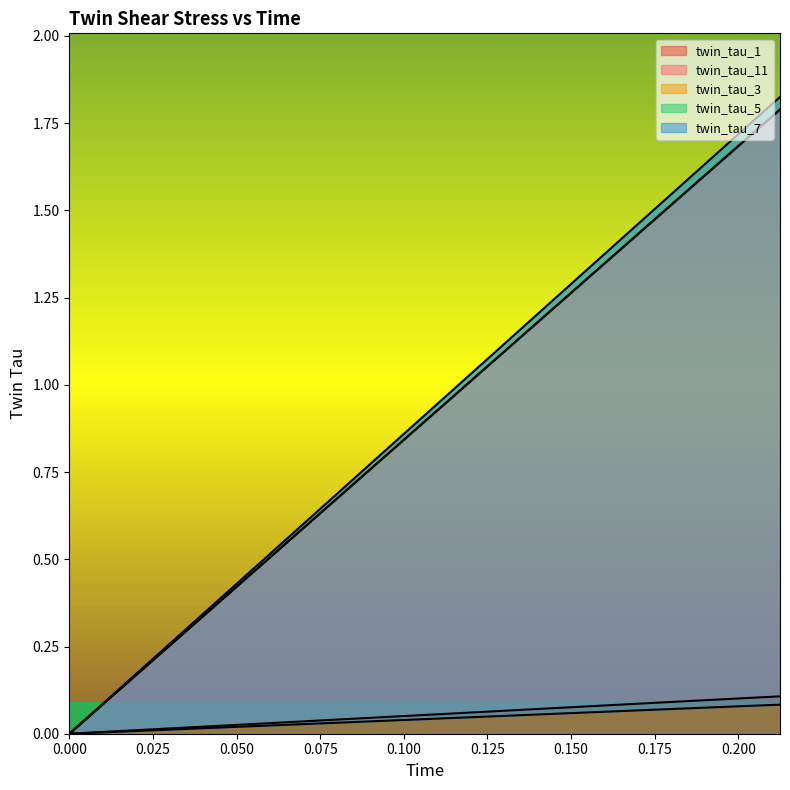

What is the sum of the twin_tau_3 values at 0.15 and 0.2125?

3.1